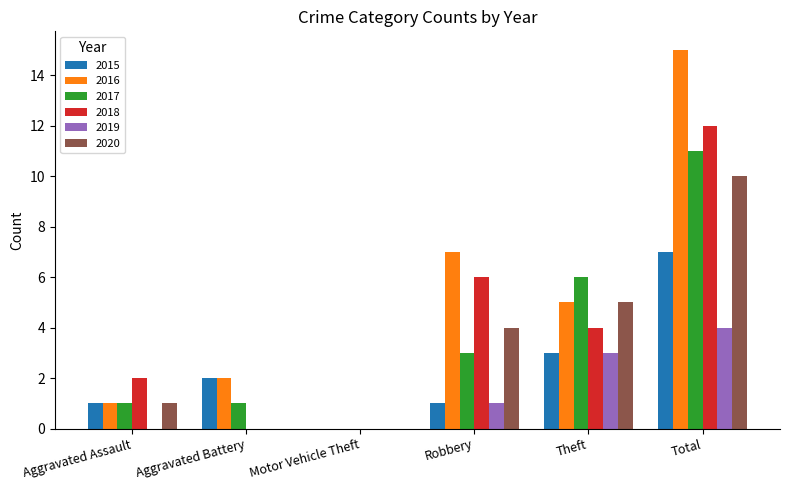

Where does the 2018 series first go above 4?

Robbery